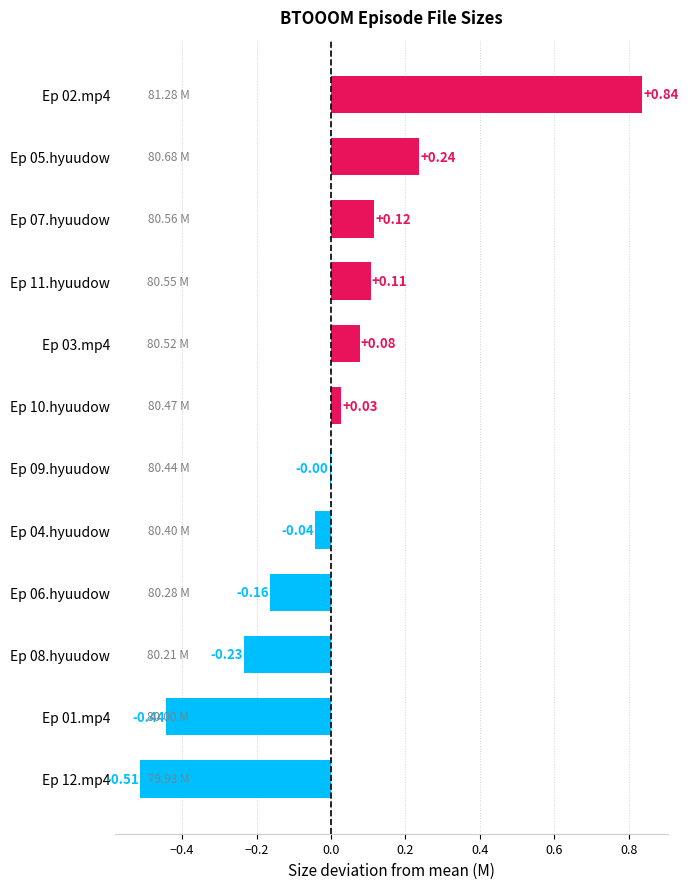

How many data points are above 0?

6